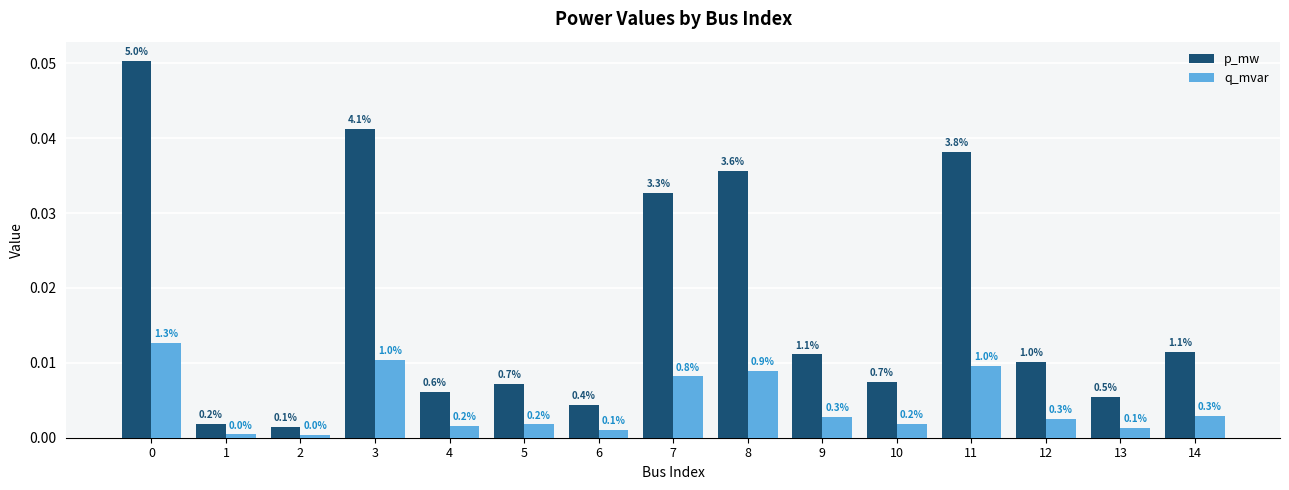

What are all the series names shown in the legend?

p_mw, q_mvar